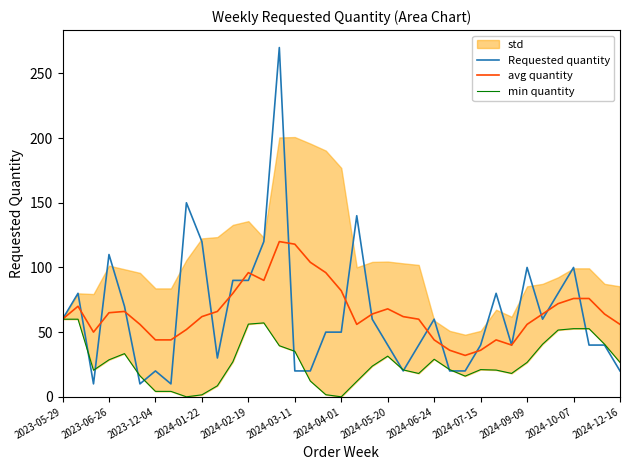

What is the spread (max minus min) of values at 25?

16.0